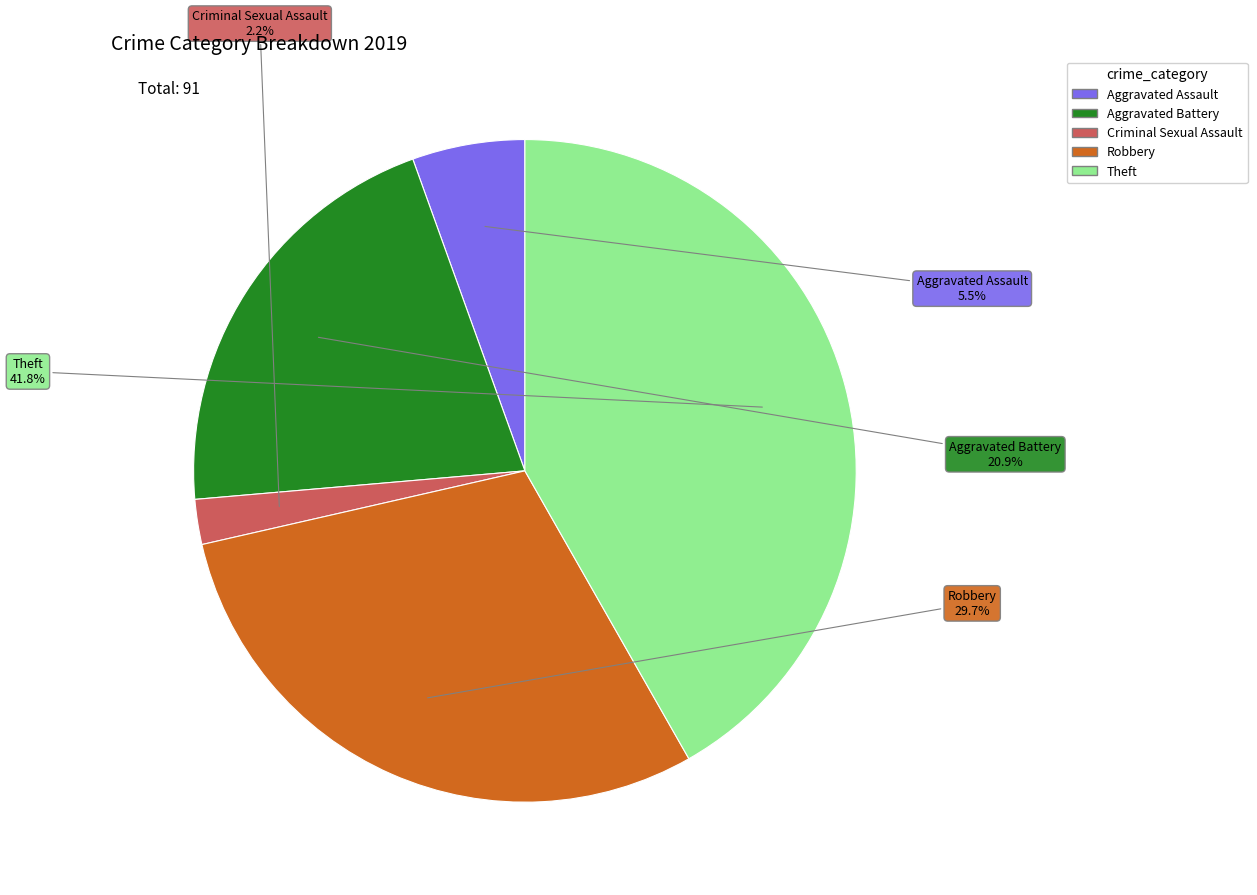

Does any single category account for the majority?

No